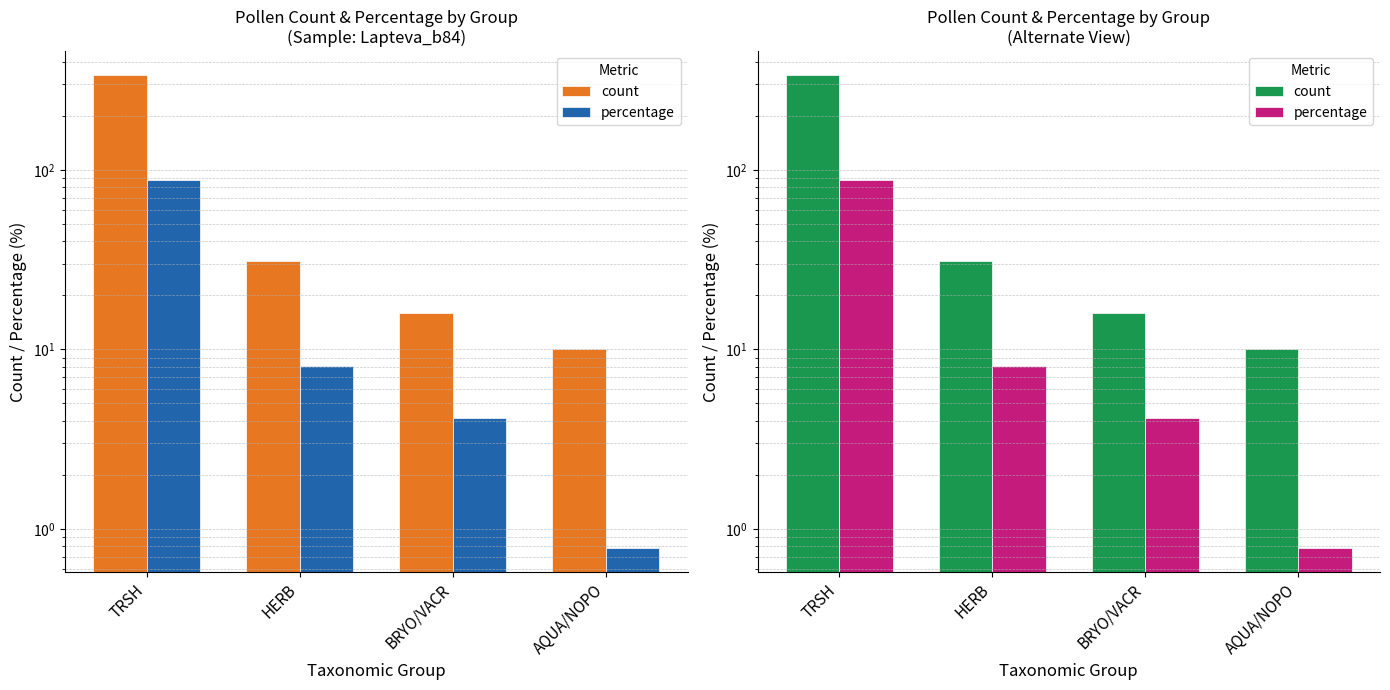

Where is percentage nearest to the value 44?

HERB